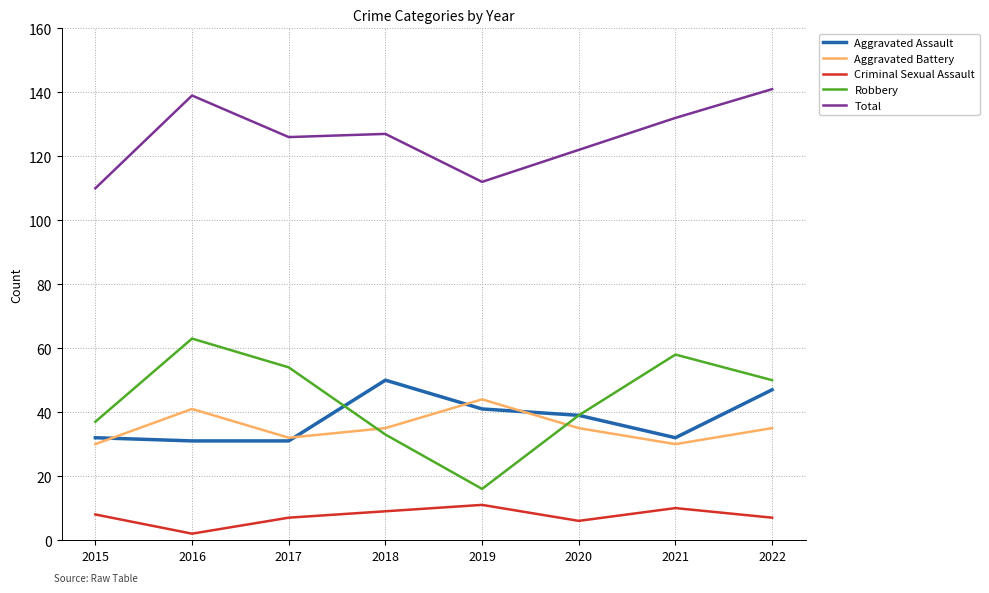

At which category does Robbery reach its first local peak?

2016